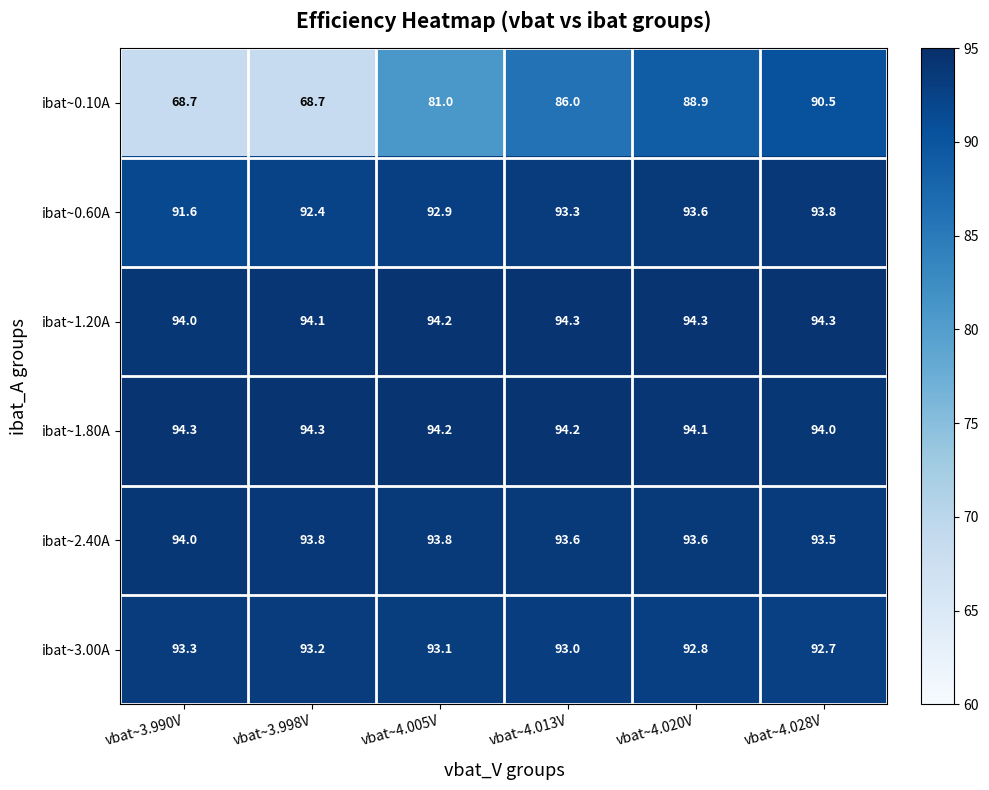

What is the difference between the maximum and minimum values in the ibat~0.10A series?

21.8